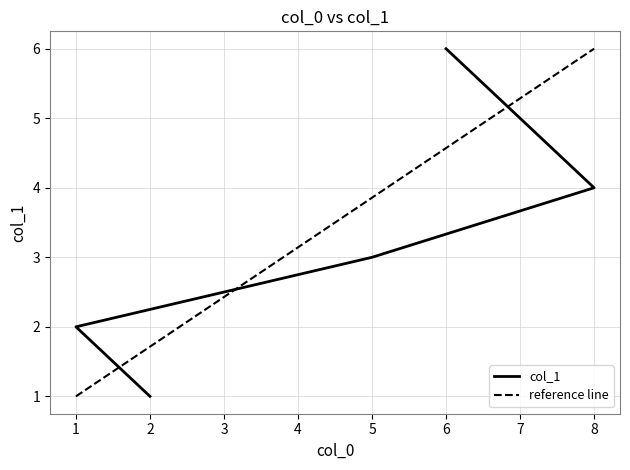

The chart shows a value of 7 at 7. True or false?

False